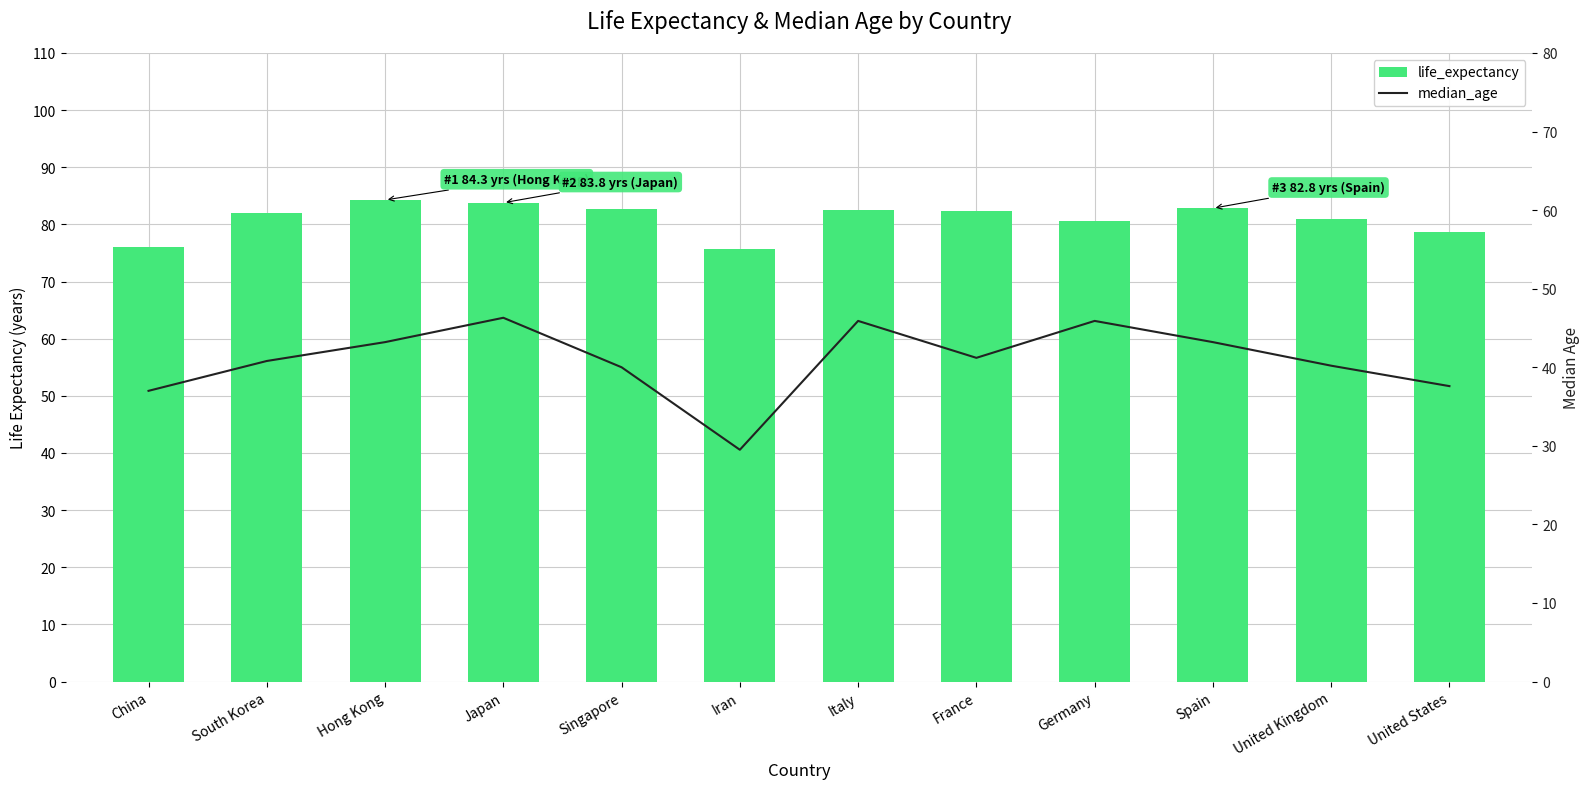

Between Italy and China, which is larger?

Italy